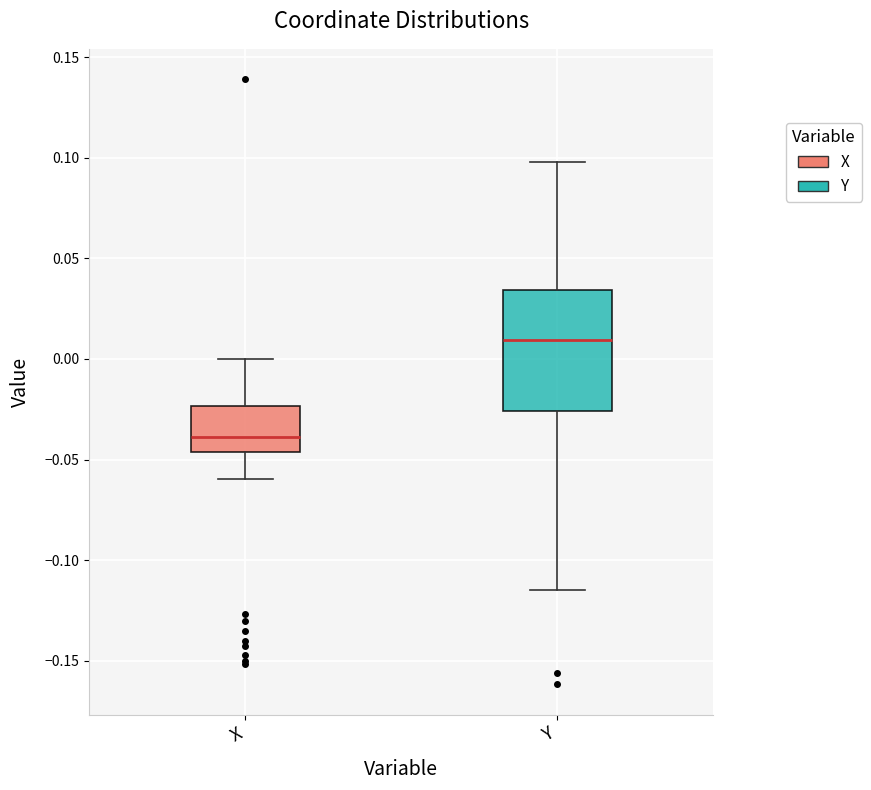

Reading left to right, transcribe this box plot: for each box, give where its median line is, the range the box spans, and where its two whiskers end, as read against the y-axis. The values are not printed on the chart, so give them approximately, as read against the axis.

X: median -0.040, box -0.045 to -0.025, whiskers -0.060 to 0.000
Y: median 0.010, box -0.025 to 0.035, whiskers -0.115 to 0.100